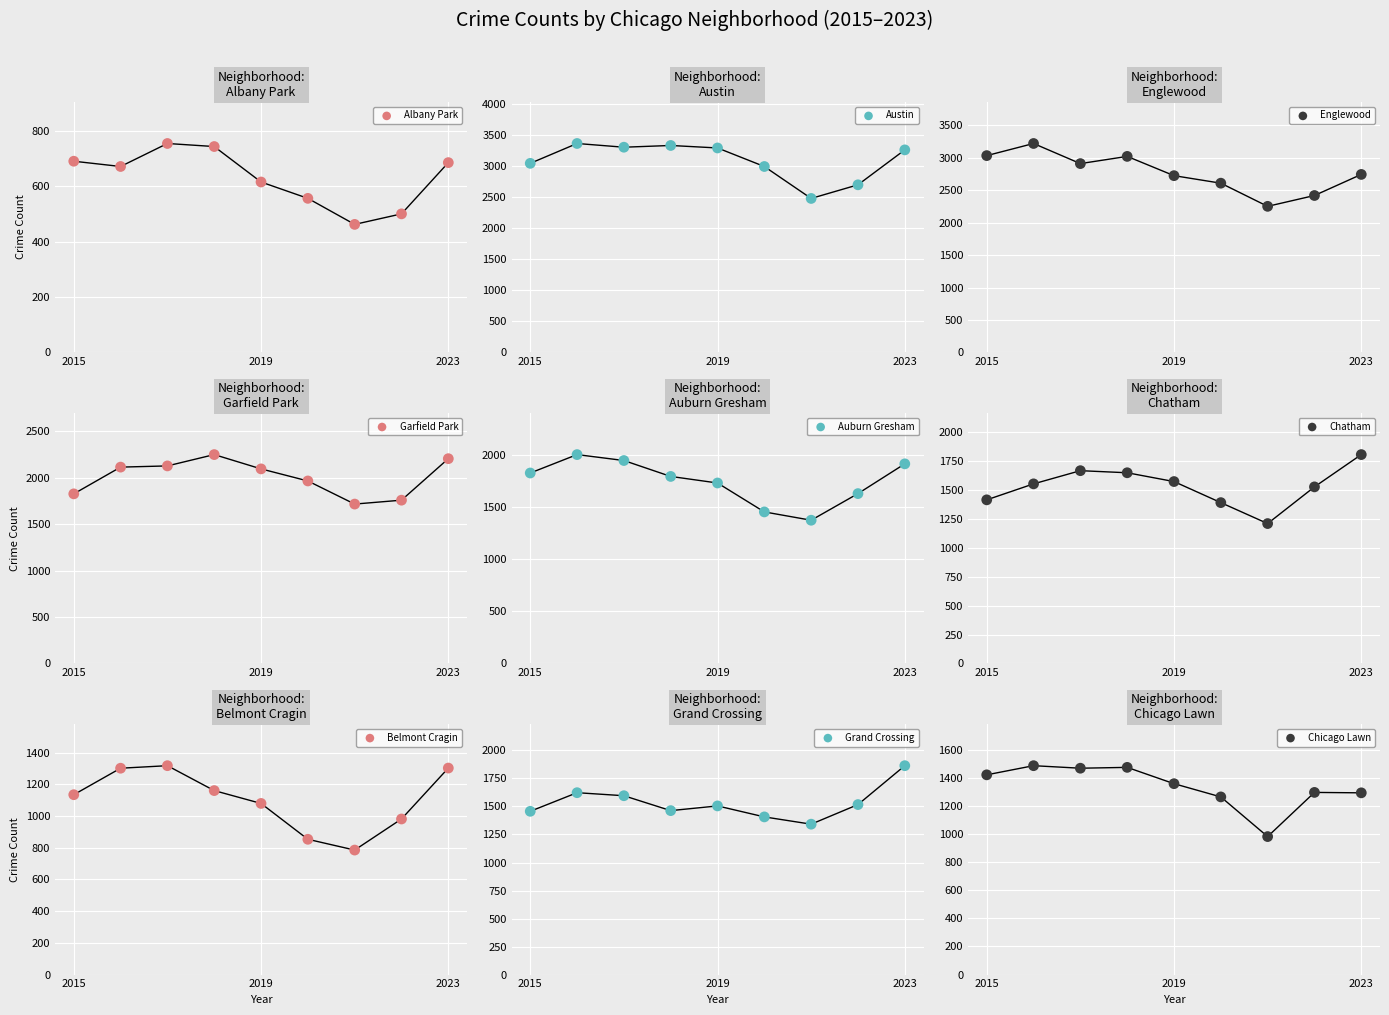

Which series has the largest total across all categories?

Austin